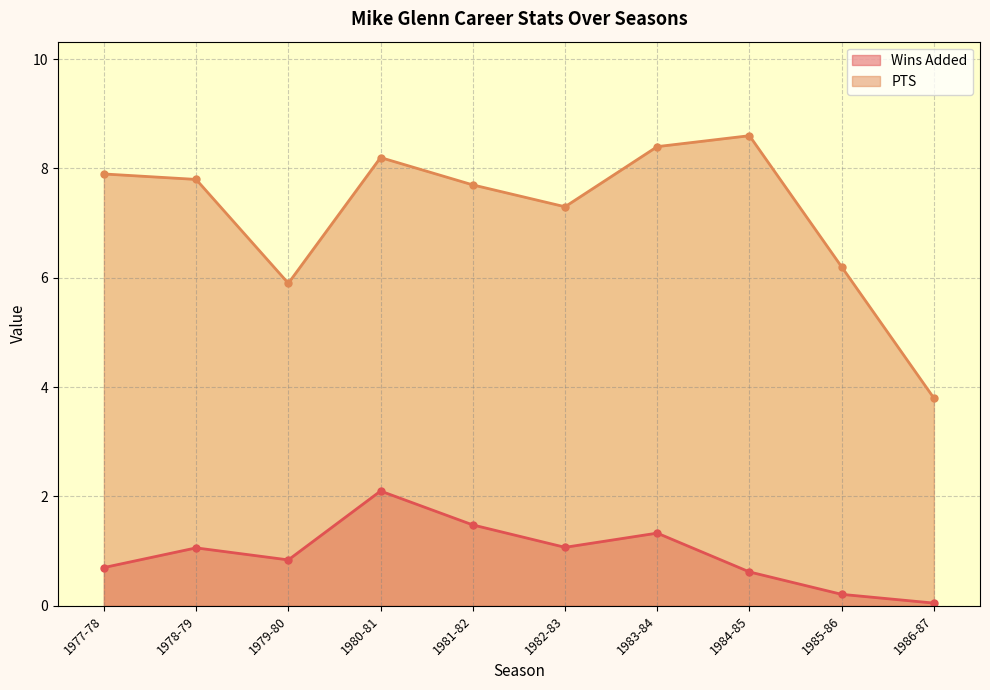

List the series in order of their overall mean, lowest first.

Wins Added, PTS